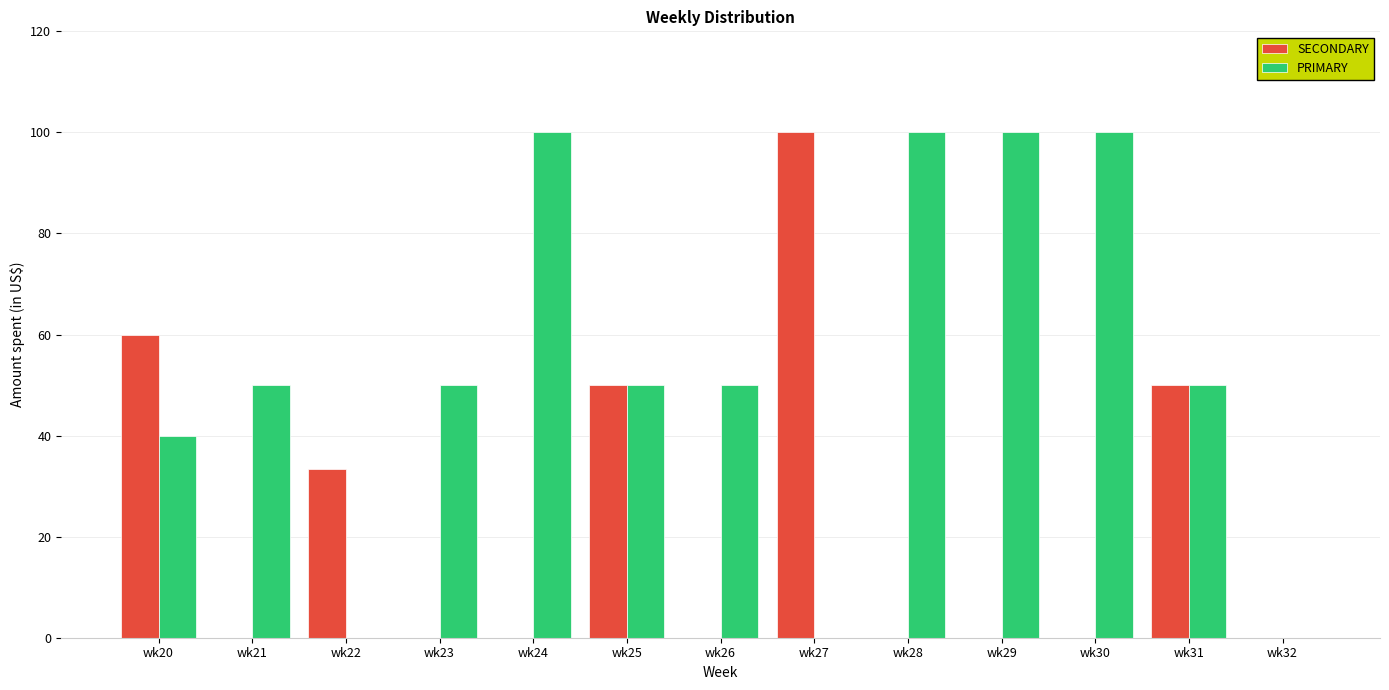

Between wk27 and wk32, which series saw the biggest shift?

SECONDARY